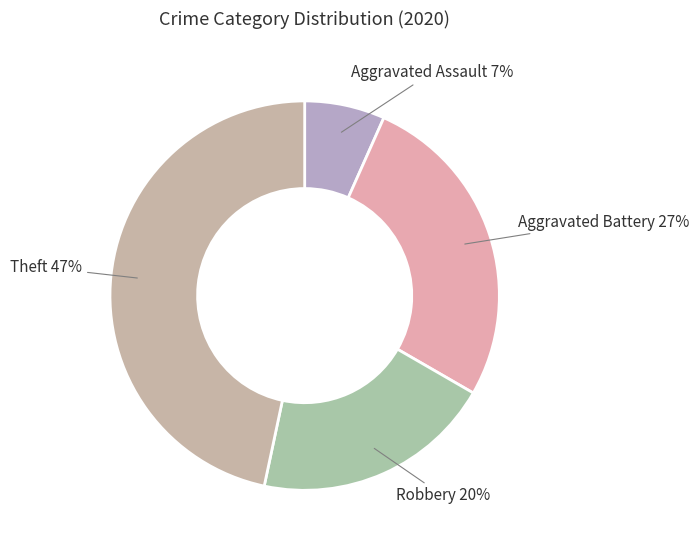

Do Aggravated Assault and Robbery together represent more than half of the pie?

No